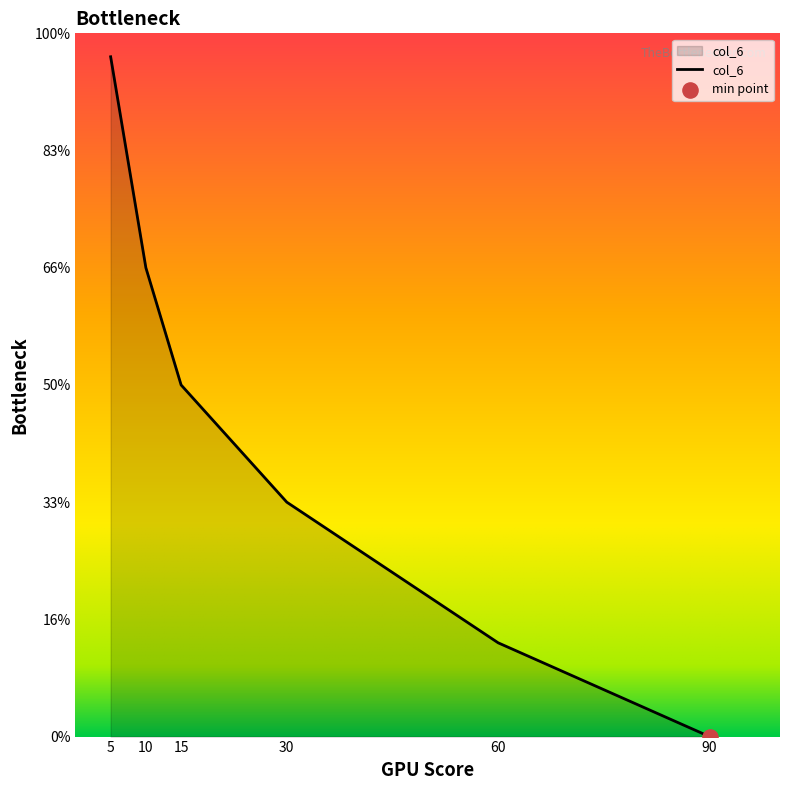

Between 60 and 15, which is larger?

15